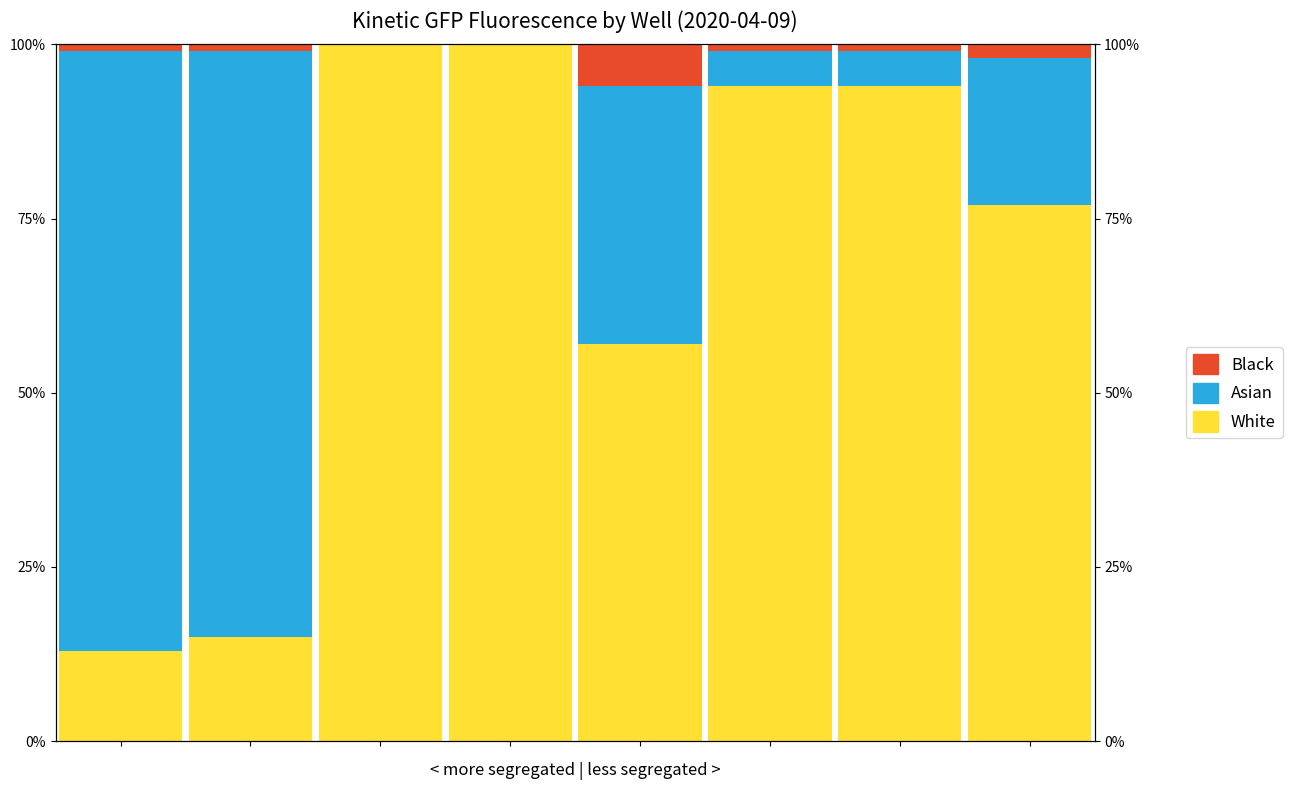

Rank the series by their average value, from highest to lowest.

White, Asian, Black